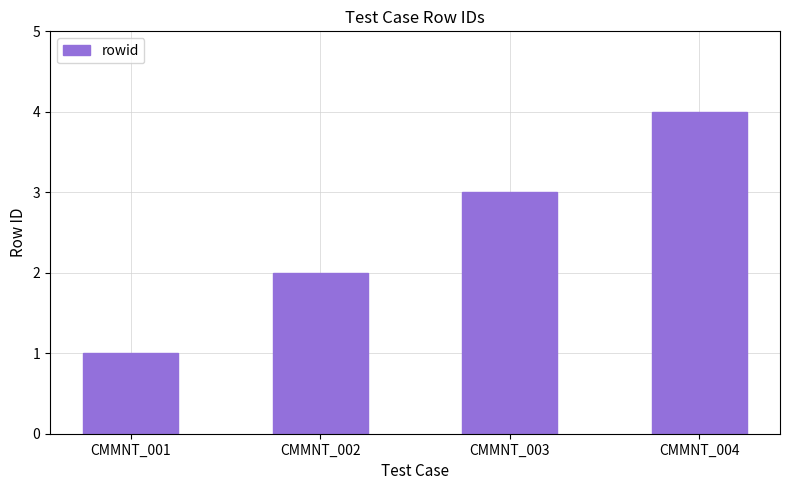

Count the values in the range 2 to 4.

3